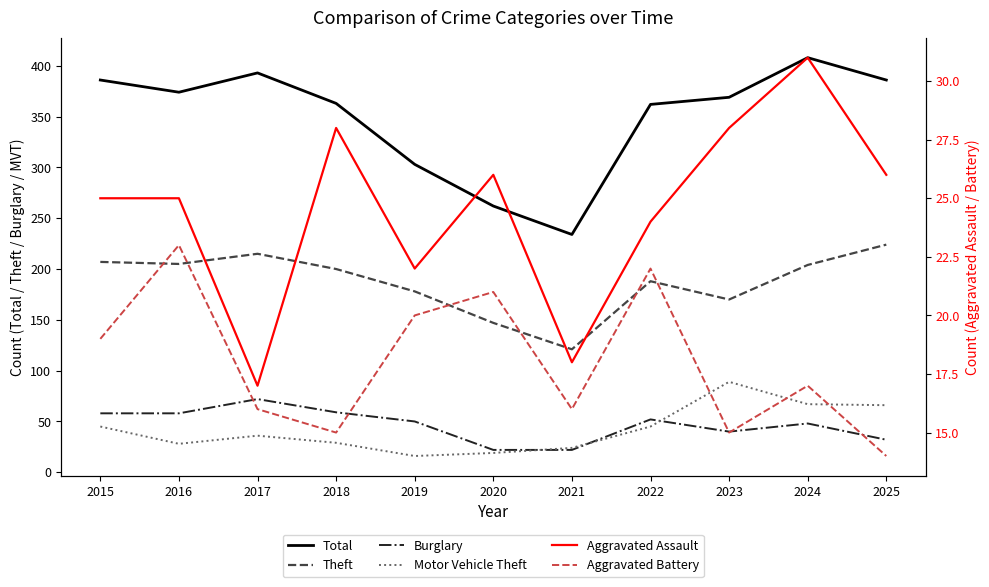

What is the spread (max minus min) of values at 2024?

391